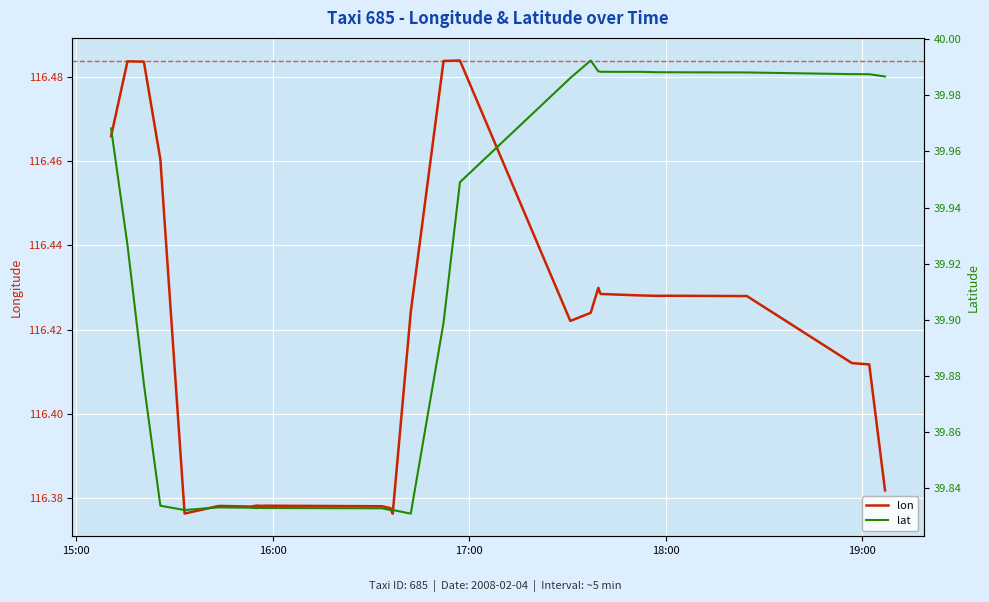

In lon, how many points are lower than both neighbors (excluding endpoints)?

5